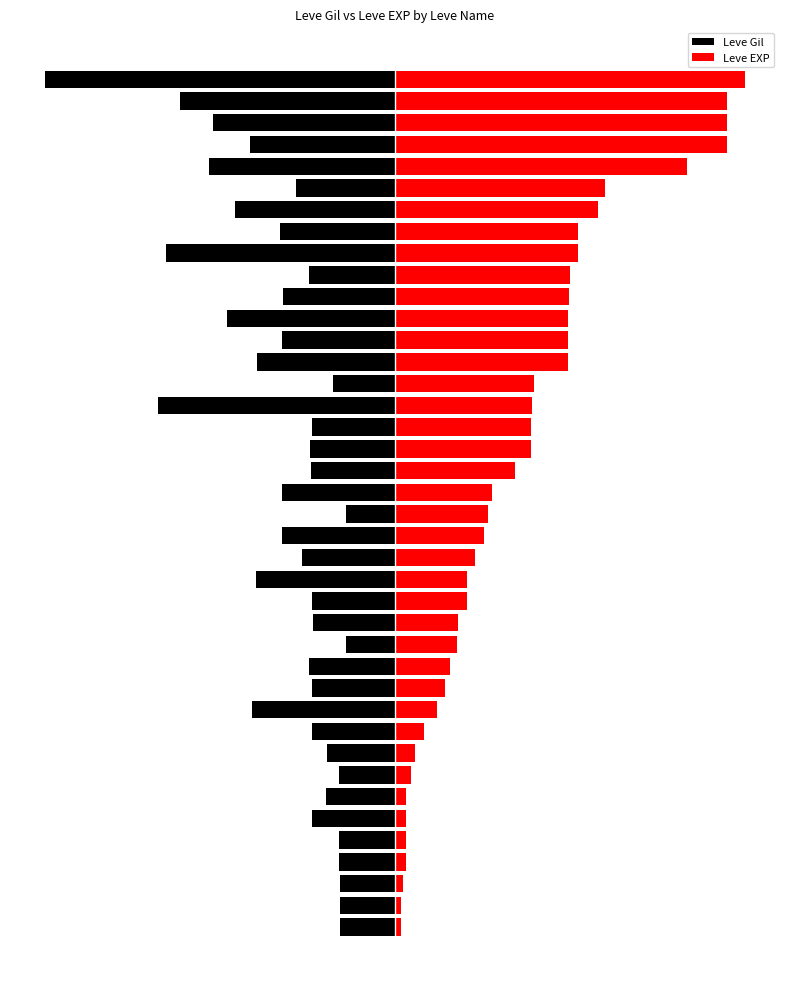

True or false: Leve Gil has a value of -0.5 at 20.

False